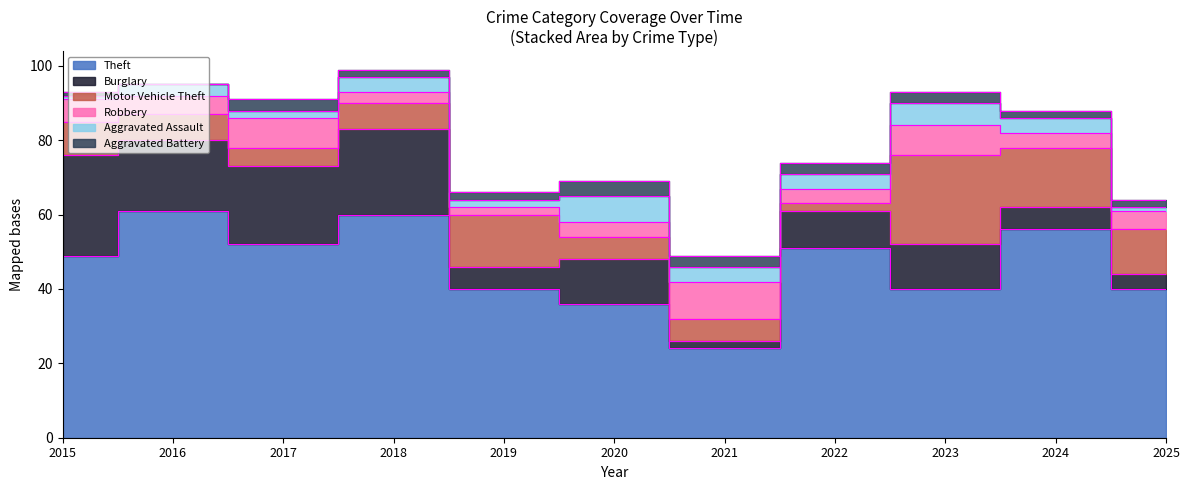

What is the total value across all series at 2021?

49